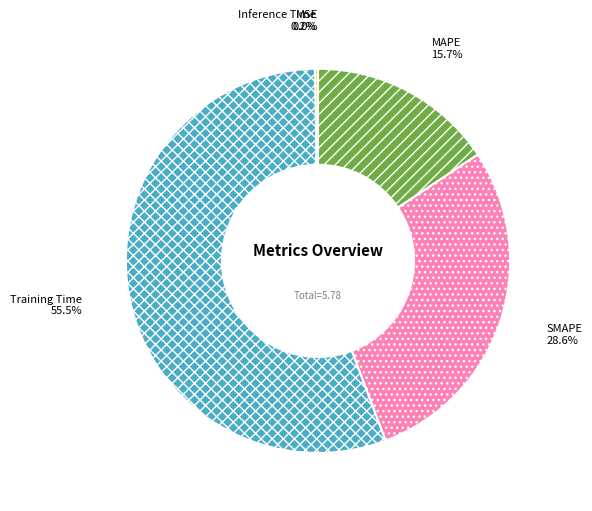

Rank the categories by value from lowest to highest.

MSE, Inference Time, MAPE, SMAPE, Training Time